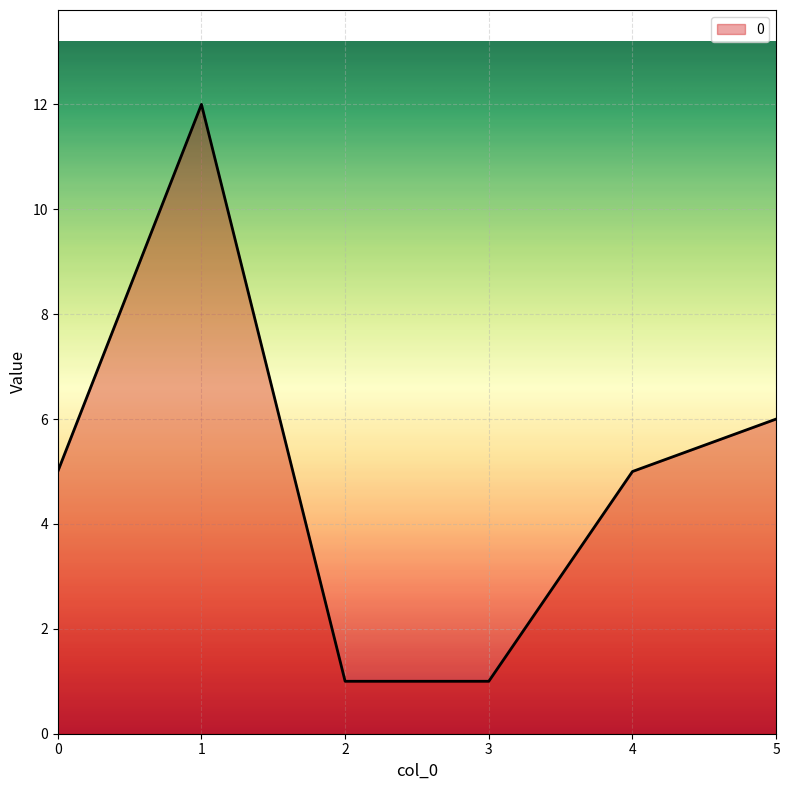

Where is the first local maximum?

1